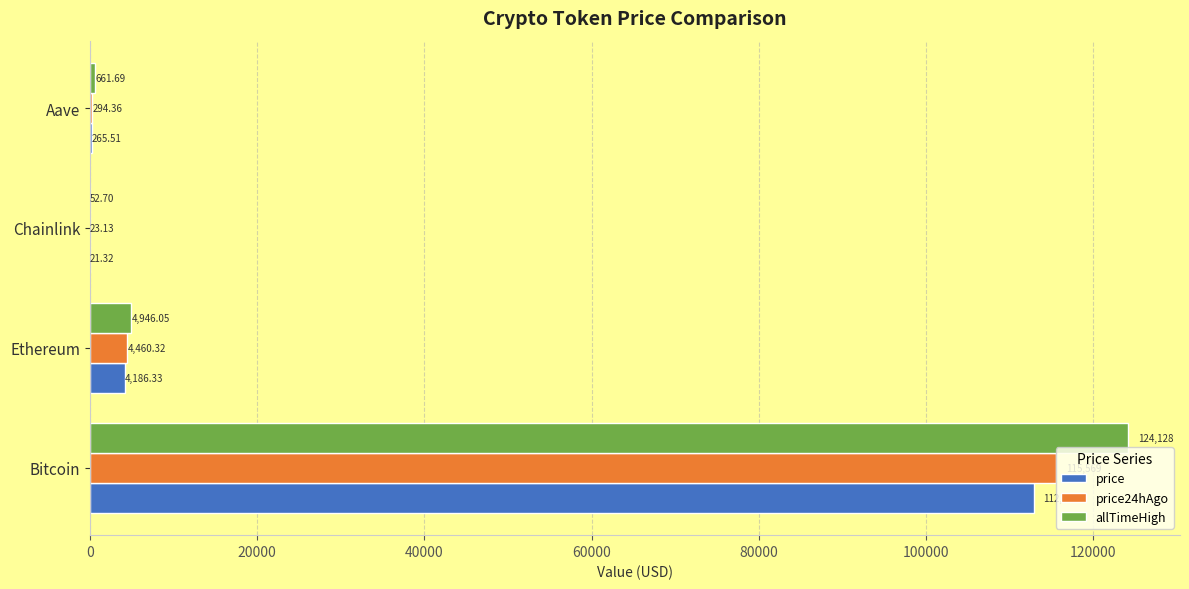

Which series changed the most between Bitcoin and Chainlink?

allTimeHigh